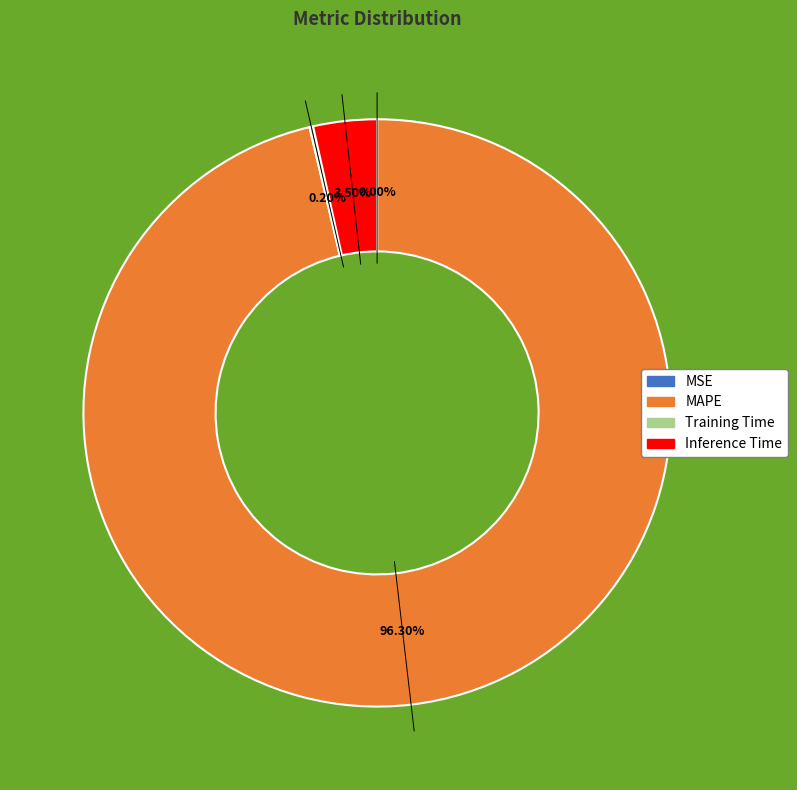

True or false: MAPE accounts for 96% of the total.

True